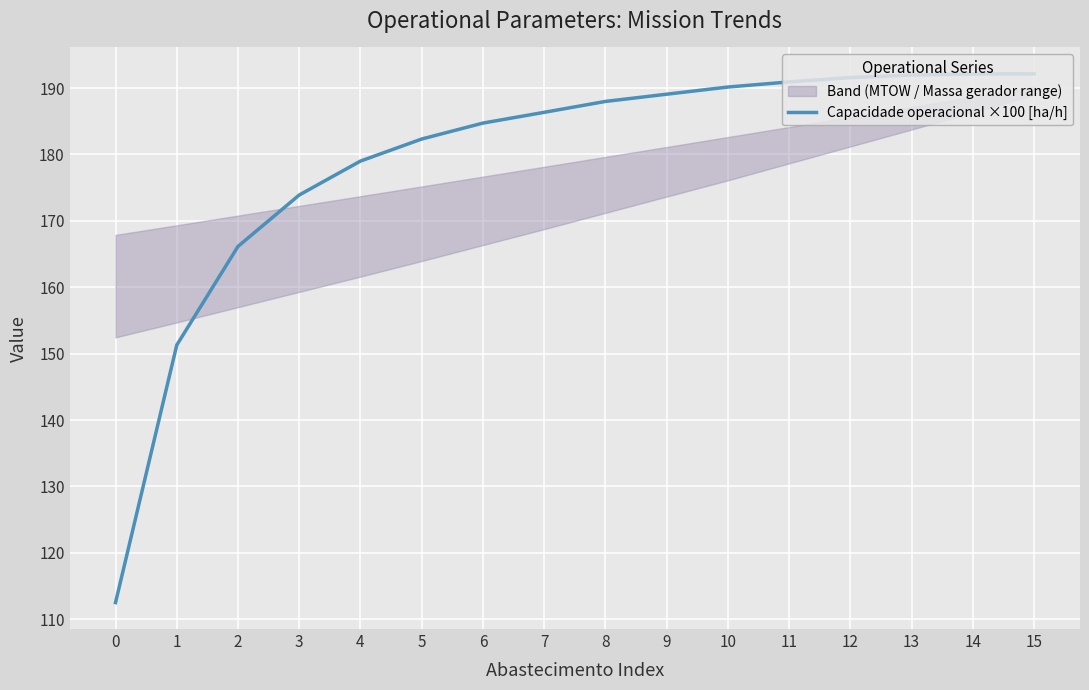

What is the minimum value shown in the chart?

112.5